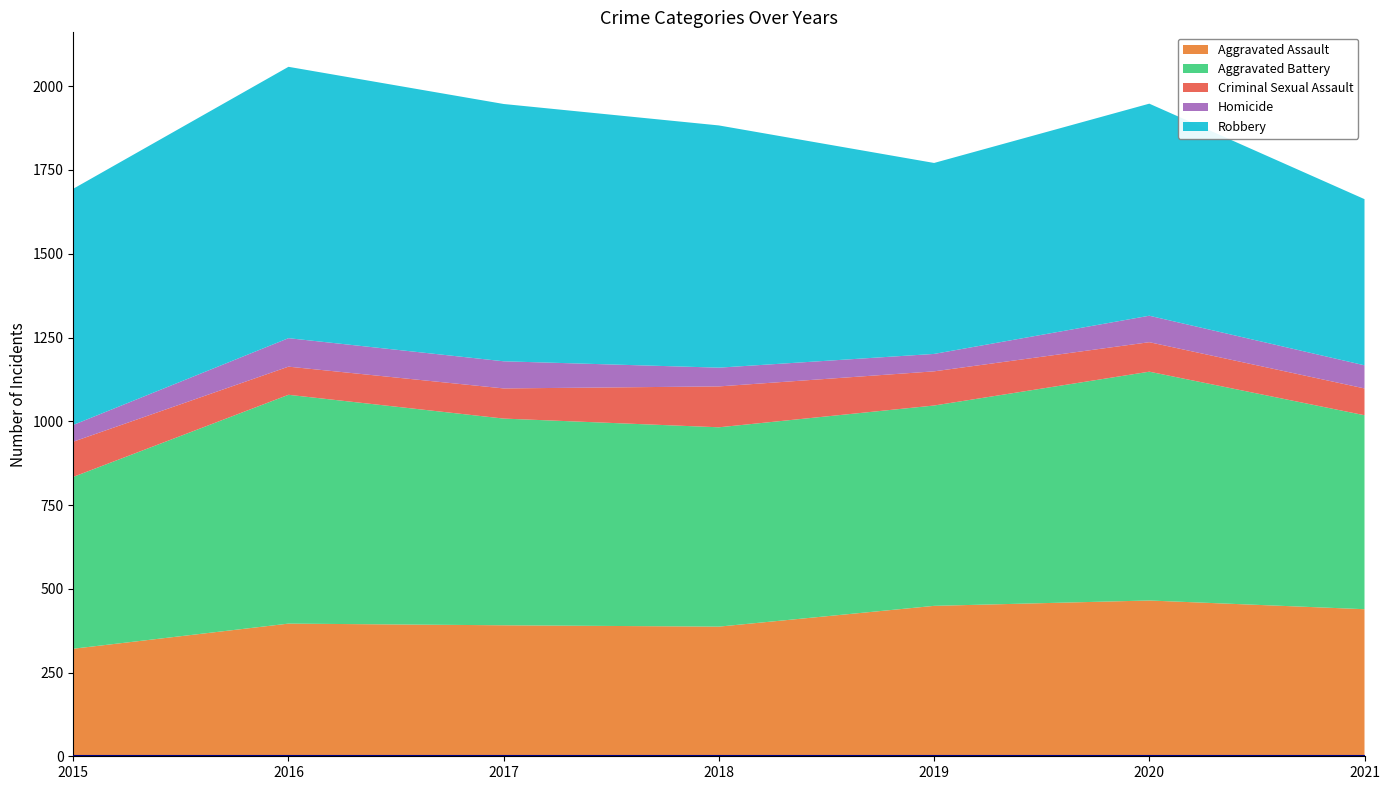

Reading left to right, what are all the values shown in this chart?

Aggravated Assault: 321	396	391	387	449	465	439
Aggravated Battery: 513	683	617	595	598	683	579
Criminal Sexual Assault: 105	84	90	122	102	88	80
Homicide: 50	85	81	56	52	79	69
Robbery: 705	810	768	723	570	633	496